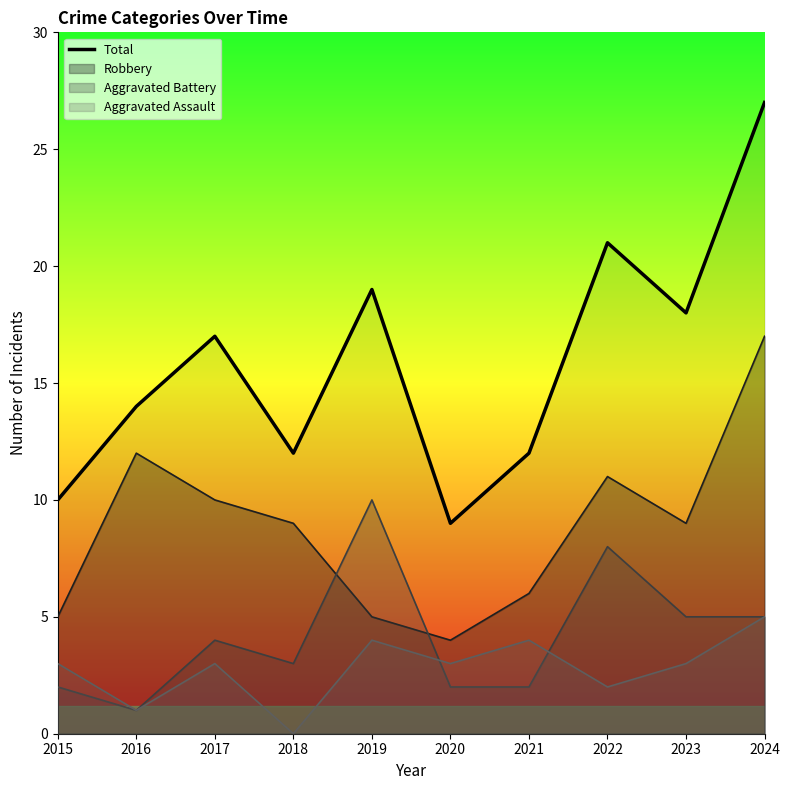

What is the greatest value displayed?

27